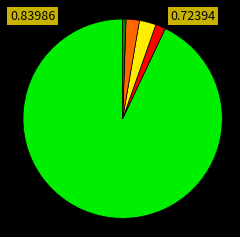

Does any single category account for the majority?

Yes